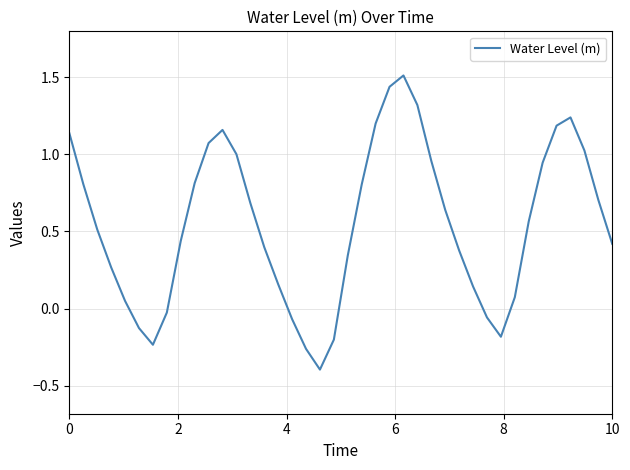

What is the greatest value displayed?

1.5